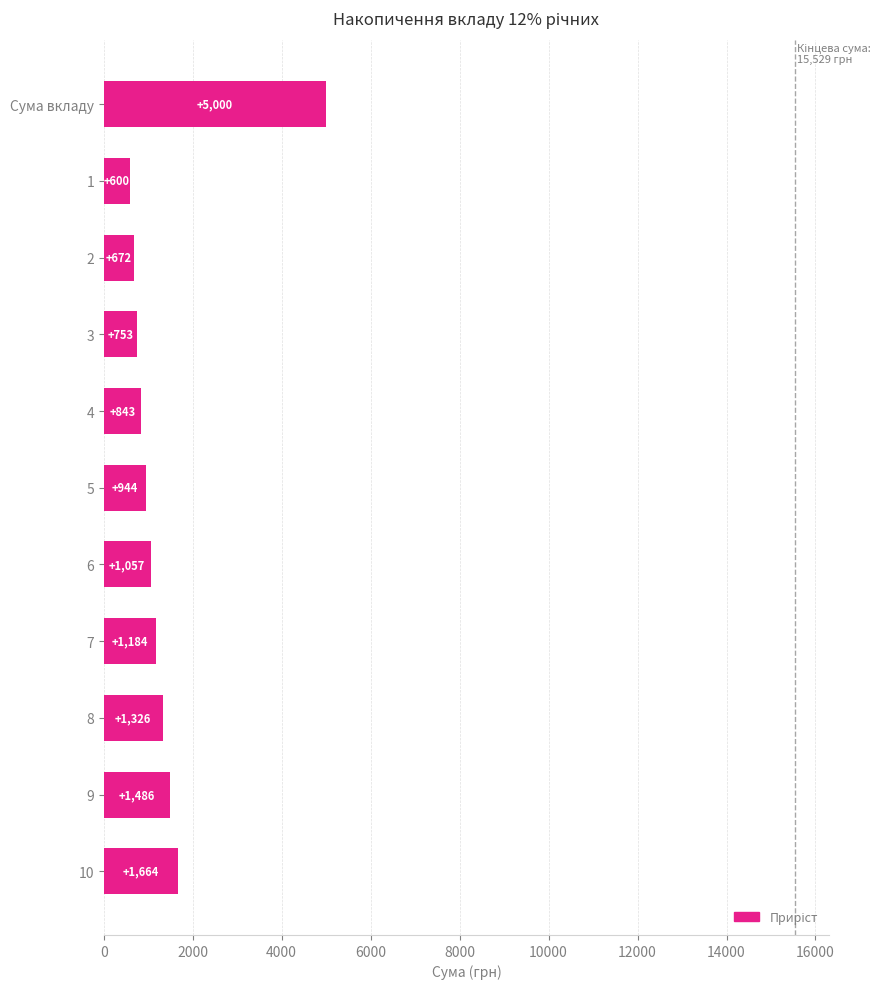

List the labels in order of value, smallest first.

1, 2, 3, 4, 5, 6, 7, 8, 9, 10, Сума вкладу